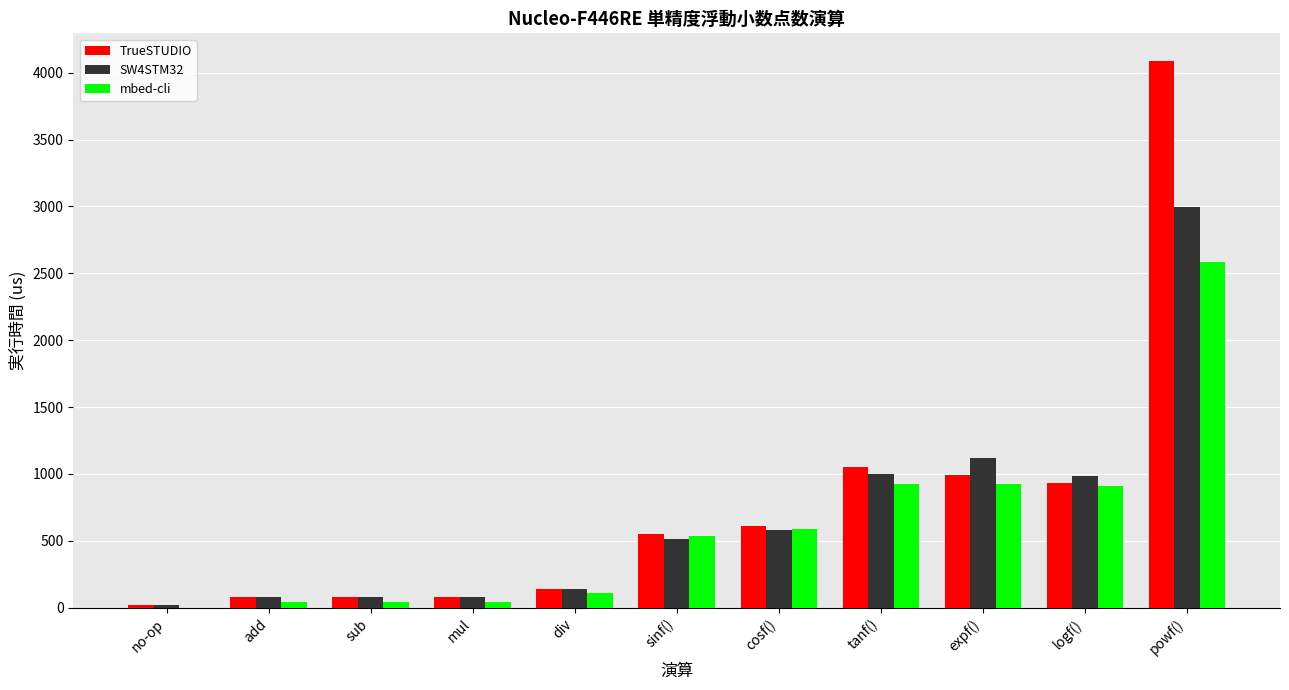

What is the sum of all SW4STM32 values?

7603.8